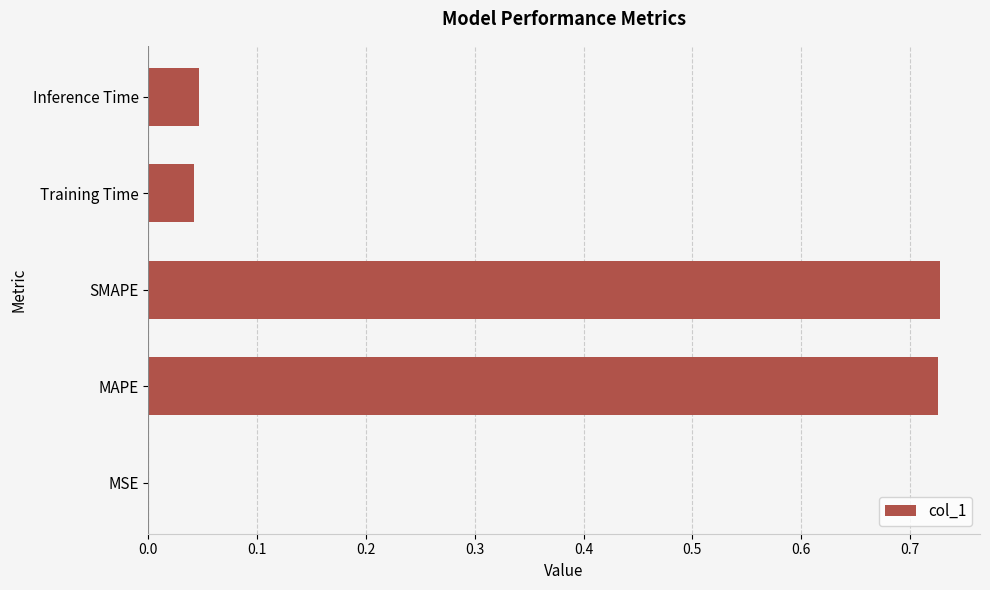

What is the average value?

0.3